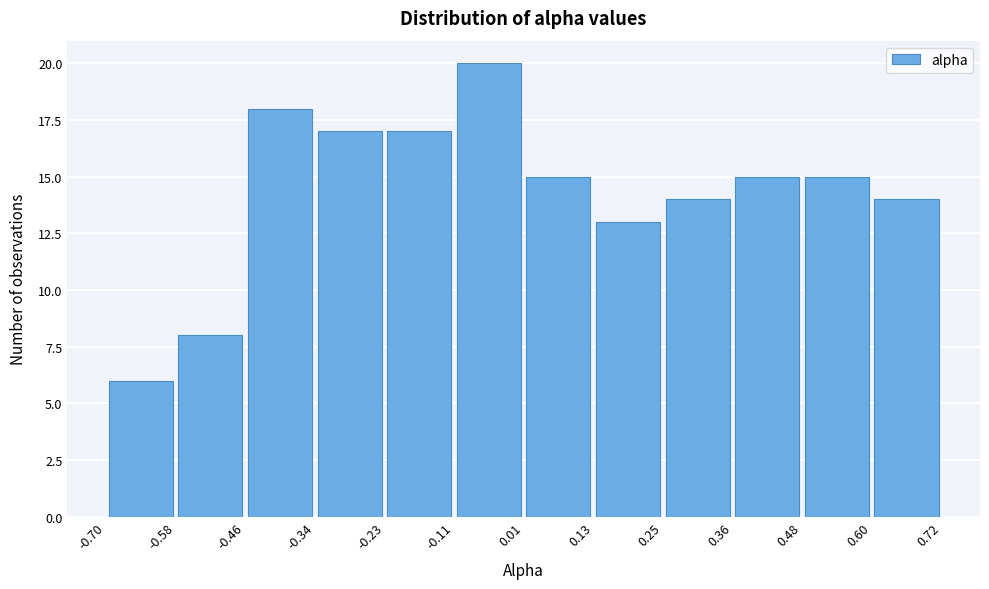

Over which range of the x-axis is the bar tallest?

-0.11 to 0.01